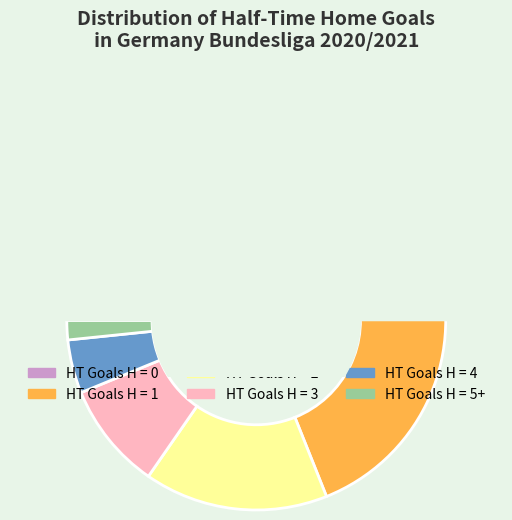

To the nearest percent, what is the difference between the largest and smallest slice percentages?

44%